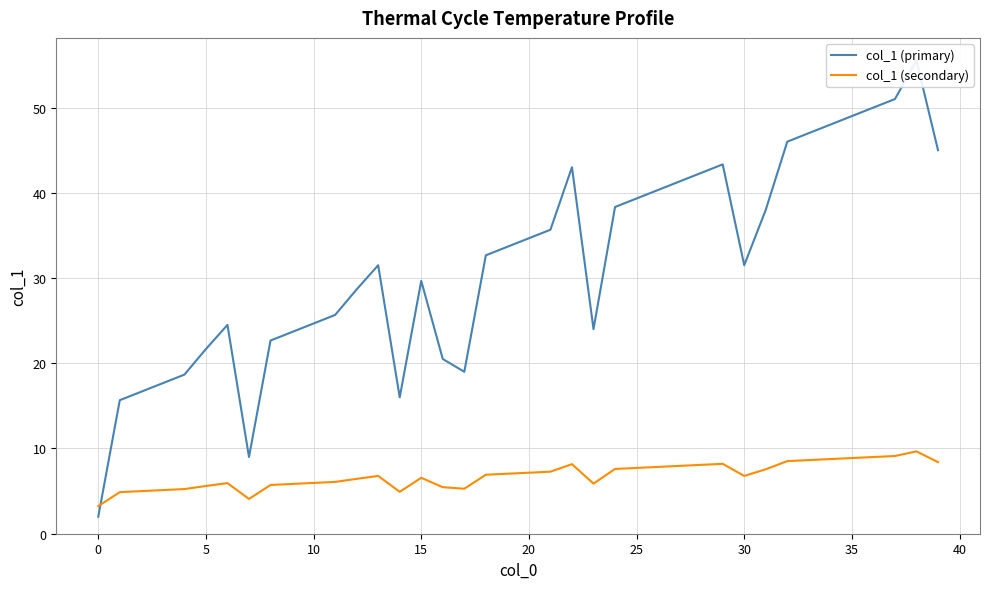

What are all the series names shown in the legend?

col_1 (primary), col_1 (secondary)